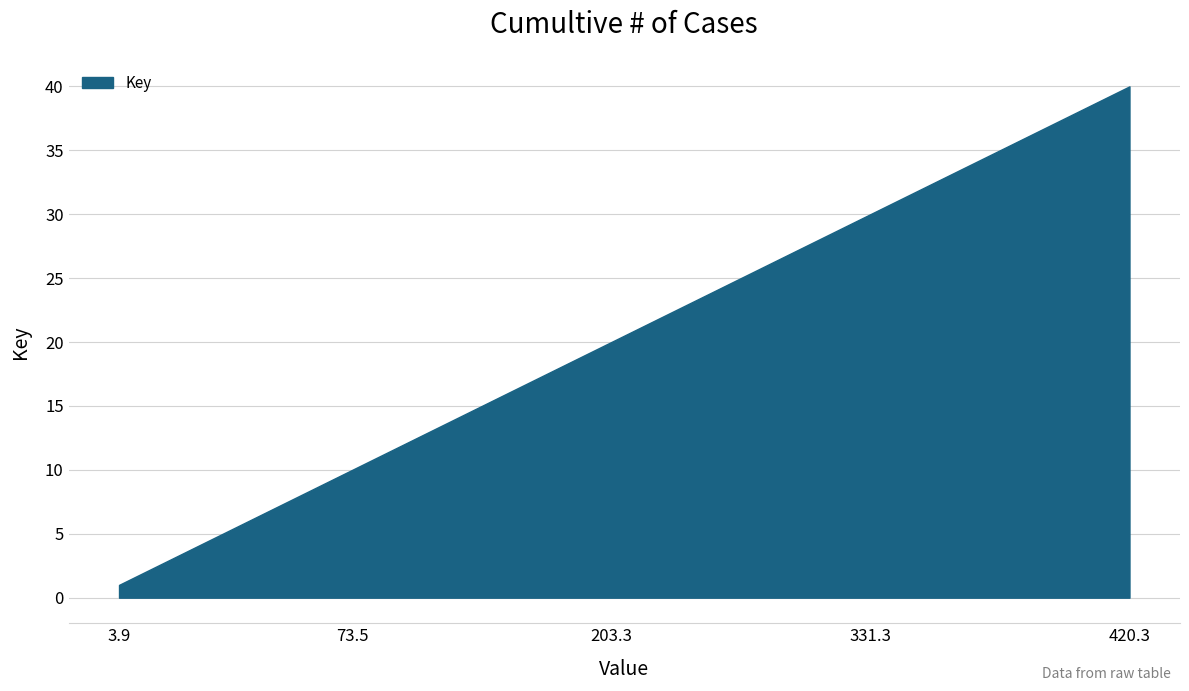

What is the difference between the maximum and minimum values?

39